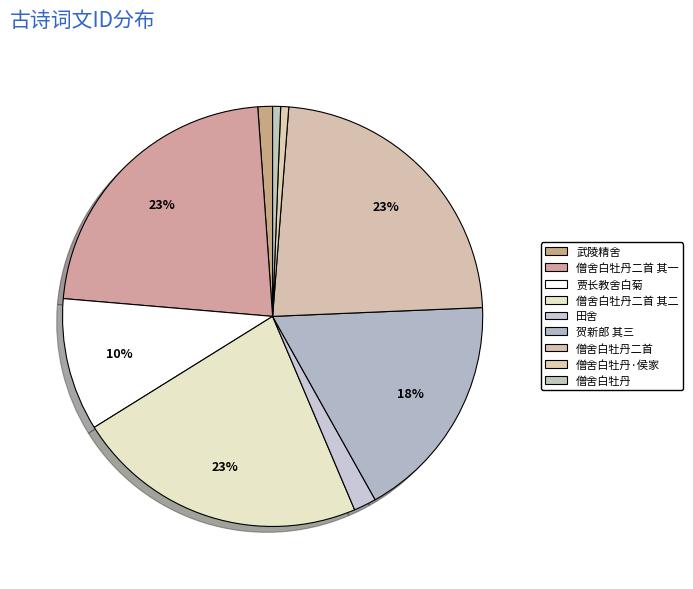

How many slices are in this pie chart?

9